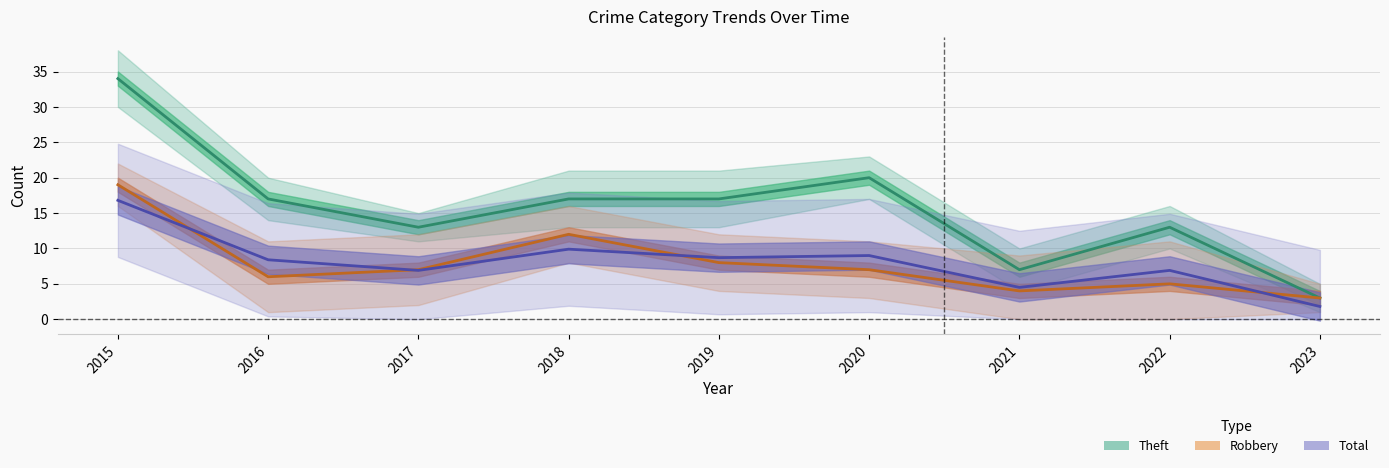

Reading left to right, extract all data points from this chart.

Robbery: 2015=19.0	2016=6.0	2017=7.0	2018=12.0	2019=8.0	2020=7.0	2021=4.0	2022=5.0	2023=3.0
Theft: 2015=34.0	2016=17.0	2017=13.0	2018=17.0	2019=17.0	2020=20.0	2021=7.0	2022=13.0	2023=3.0
Total: 2015=16.8	2016=8.4	2017=6.9	2018=9.9	2019=8.7	2020=9.0	2021=4.5	2022=6.9	2023=1.8